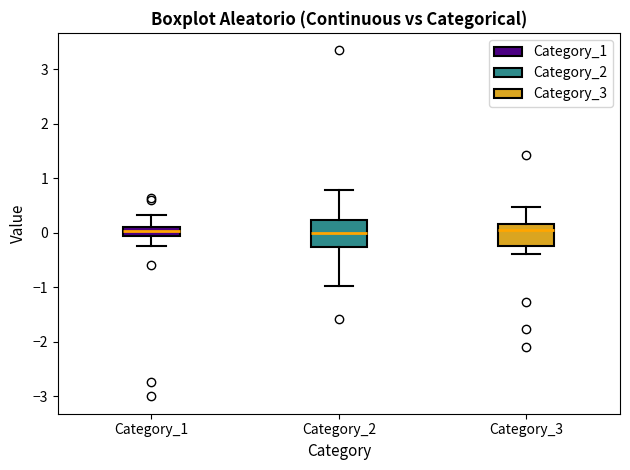

Reading left to right, transcribe this box plot: for each box, give where its median line is, the range the box spans, and where its two whiskers end, as read against the y-axis. The values are not printed on the chart, so give them approximately, as read against the axis.

Category_1: median 0.0, box -0.1 to 0.1, whiskers -0.3 to 0.3
Category_2: median 0.0, box -0.3 to 0.2, whiskers -1.0 to 0.8
Category_3: median 0.0, box -0.2 to 0.2, whiskers -0.4 to 0.5